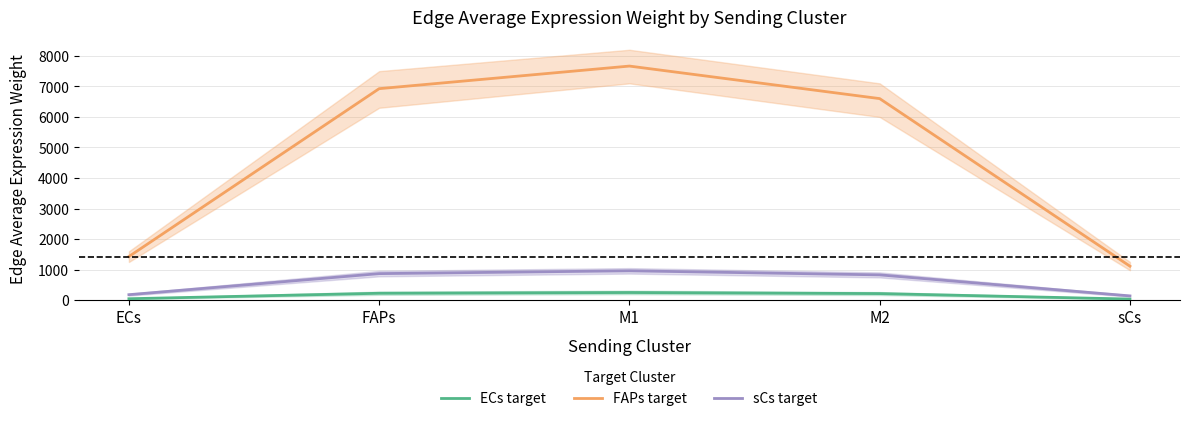

What is the label of the 2nd point from the left?

FAPs